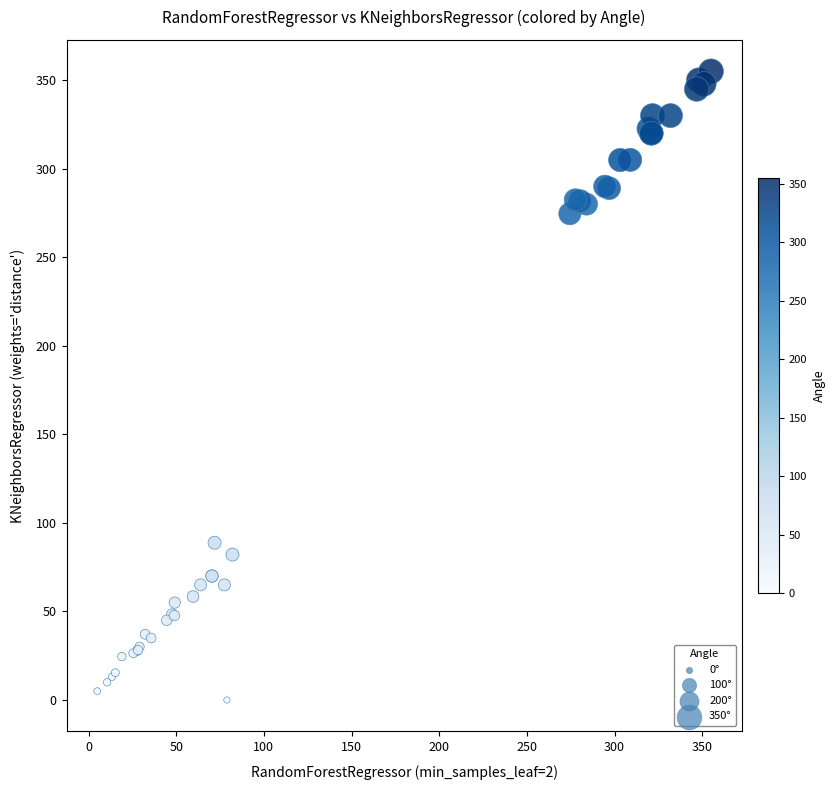

What Y value in the scatter plot is closest to 177?

88.8